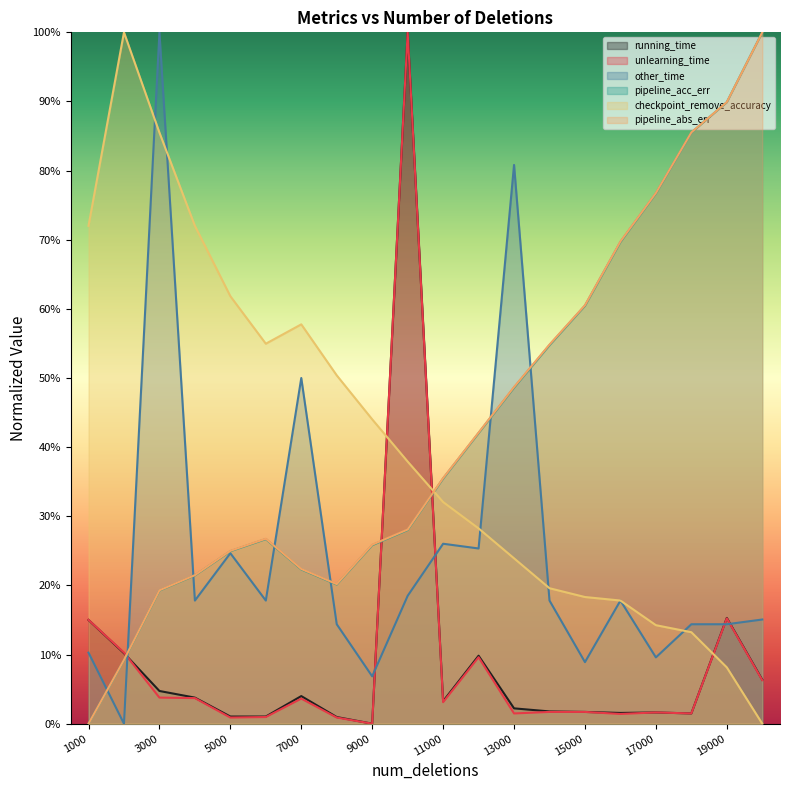

Reading left to right, what are all the values shown in this chart?

running_time: 1000=0.2	2000=0.1	3000=0.0	4000=0.0	5000=0.0	6000=0.0	7000=0.0	8000=0.0	9000=0.0	10000=1.0	11000=0.0	12000=0.1	13000=0.0	14000=0.0	15000=0.0	16000=0.0	17000=0.0	18000=0.0	19000=0.2	20000=0.1
unlearning_time: 1000=0.2	2000=0.1	3000=0.0	4000=0.0	5000=0.0	6000=0.0	7000=0.0	8000=0.0	9000=0.0	10000=1.0	11000=0.0	12000=0.1	13000=0.0	14000=0.0	15000=0.0	16000=0.0	17000=0.0	18000=0.0	19000=0.2	20000=0.1
other_time: 1000=0.1	2000=0.0	3000=1.0	4000=0.2	5000=0.2	6000=0.2	7000=0.5	8000=0.1	9000=0.1	10000=0.2	11000=0.3	12000=0.3	13000=0.8	14000=0.2	15000=0.1	16000=0.2	17000=0.1	18000=0.1	19000=0.1	20000=0.2
pipeline_acc_err: 1000=0.0	2000=0.1	3000=0.2	4000=0.2	5000=0.2	6000=0.3	7000=0.2	8000=0.2	9000=0.3	10000=0.3	11000=0.4	12000=0.4	13000=0.5	14000=0.5	15000=0.6	16000=0.7	17000=0.8	18000=0.9	19000=0.9	20000=1.0
checkpoint_remove_accuracy: 1000=0.7	2000=1.0	3000=0.9	4000=0.7	5000=0.6	6000=0.5	7000=0.6	8000=0.5	9000=0.4	10000=0.4	11000=0.3	12000=0.3	13000=0.2	14000=0.2	15000=0.2	16000=0.2	17000=0.1	18000=0.1	19000=0.1	20000=0.0
pipeline_abs_err: 1000=0.0	2000=0.1	3000=0.2	4000=0.2	5000=0.3	6000=0.3	7000=0.2	8000=0.2	9000=0.3	10000=0.3	11000=0.4	12000=0.4	13000=0.5	14000=0.5	15000=0.6	16000=0.7	17000=0.8	18000=0.9	19000=0.9	20000=1.0